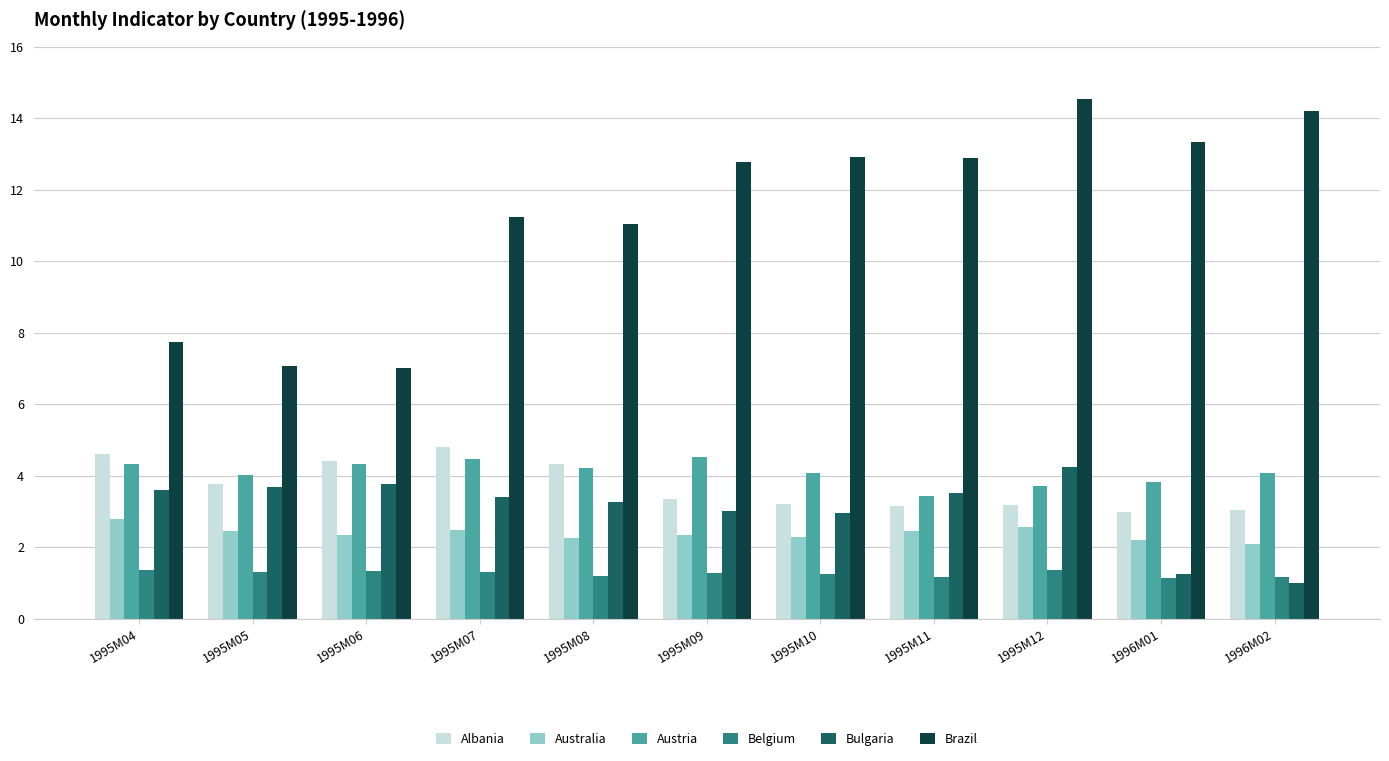

What is the maximum value shown in the chart?

14.5